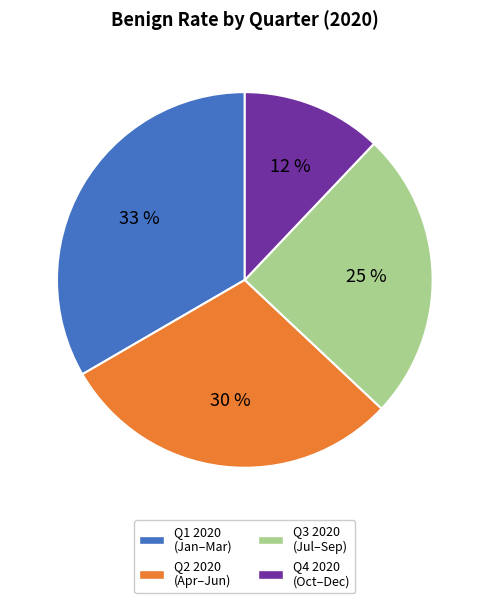

Is there a majority slice in this chart?

No